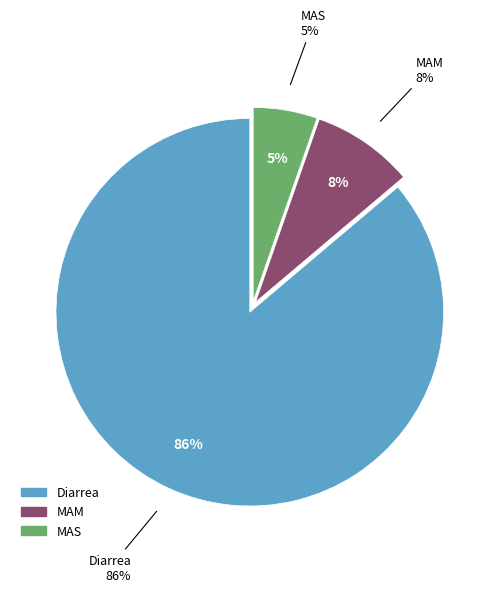

Which slice represents more than half of the pie?

Diarrea